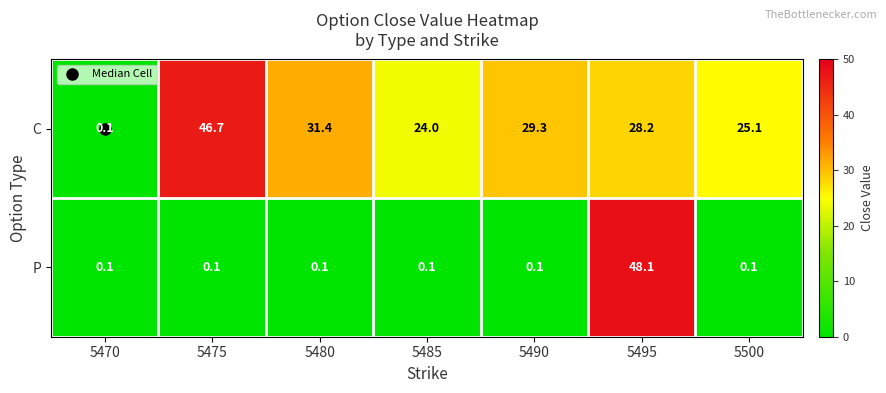

What is the average value of the P series?

7.0